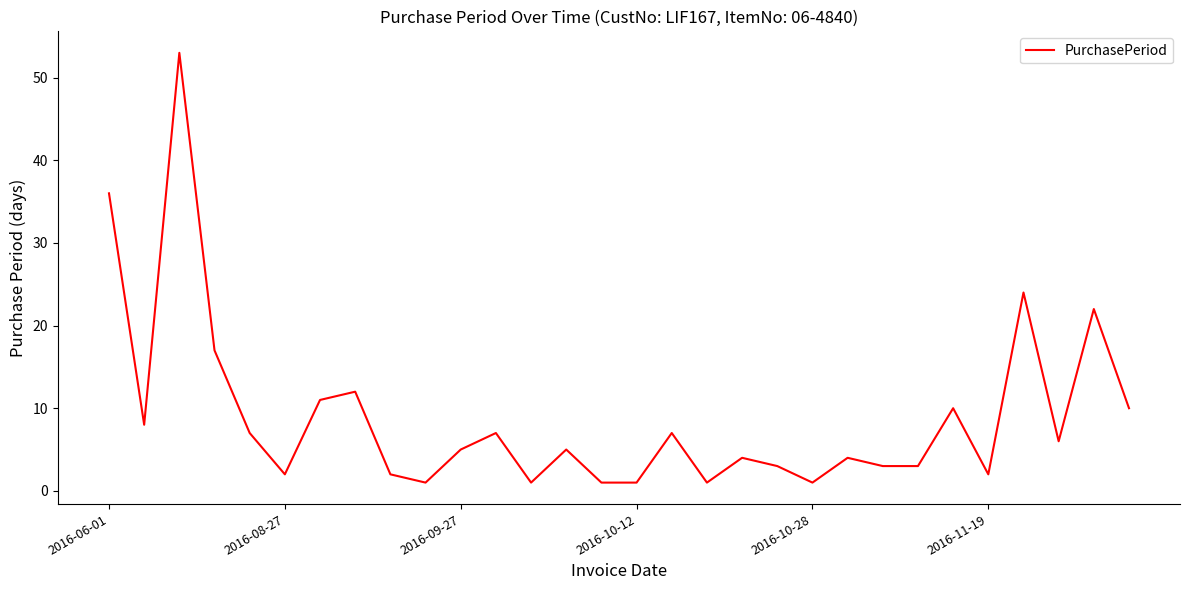

What is the sum of all values?

269